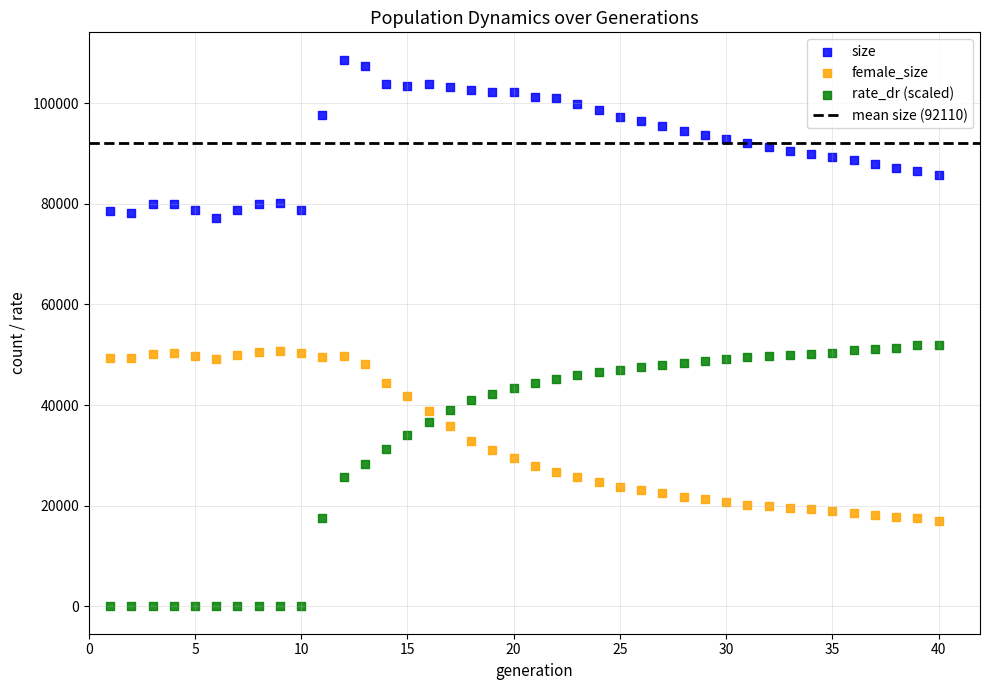

What is the X range (max minus min) for the scatter plot?

39.0